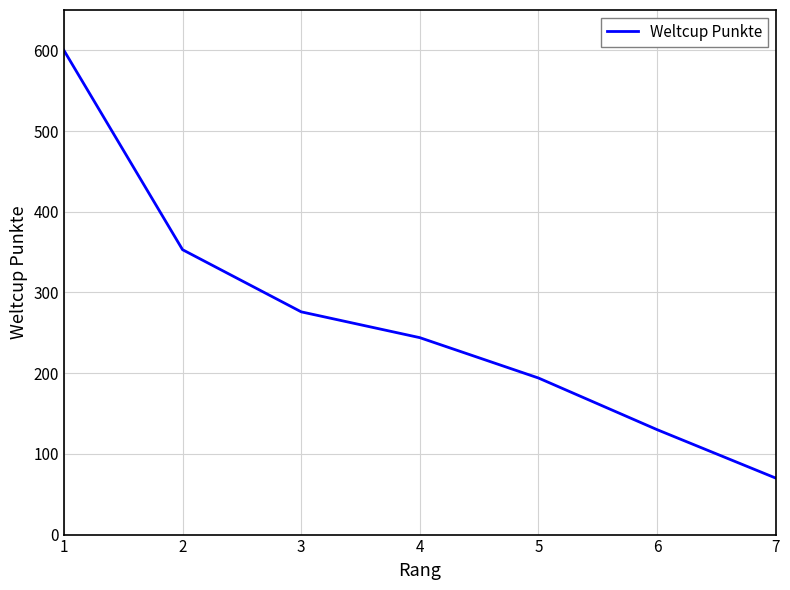

What is the difference between the values at 6 and 4?

114